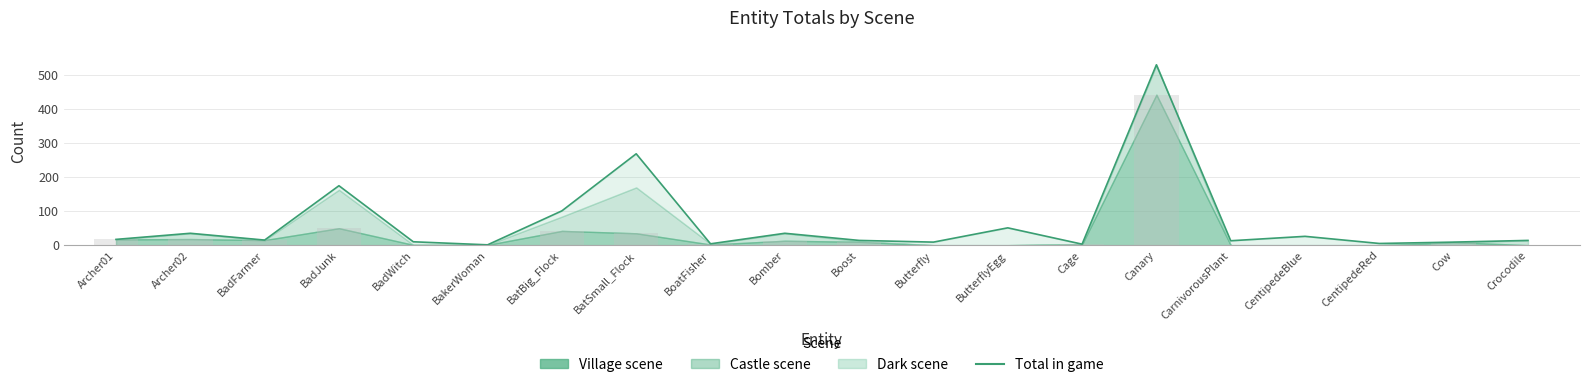

Are the bars grouped side by side (vs. stacked)?

No